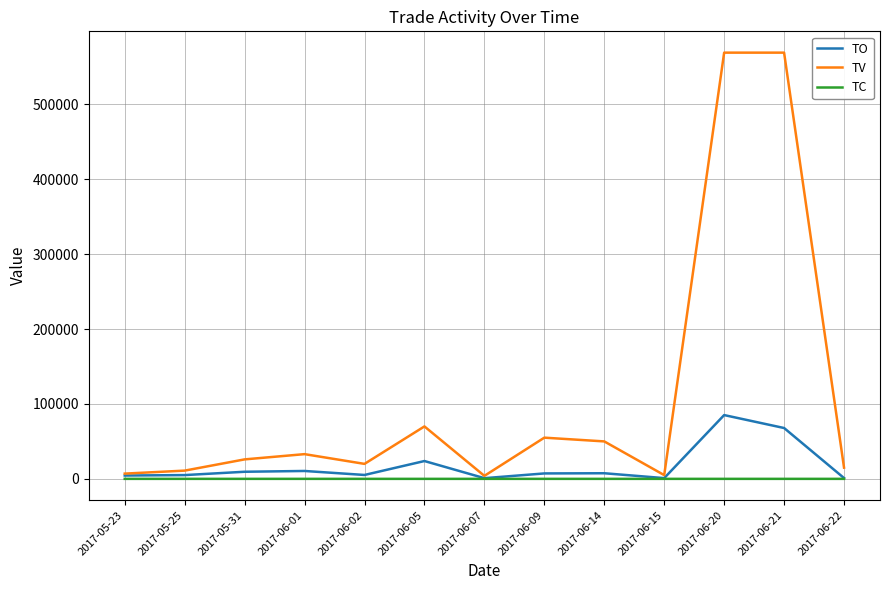

What is the maximum value shown in the chart?

569000